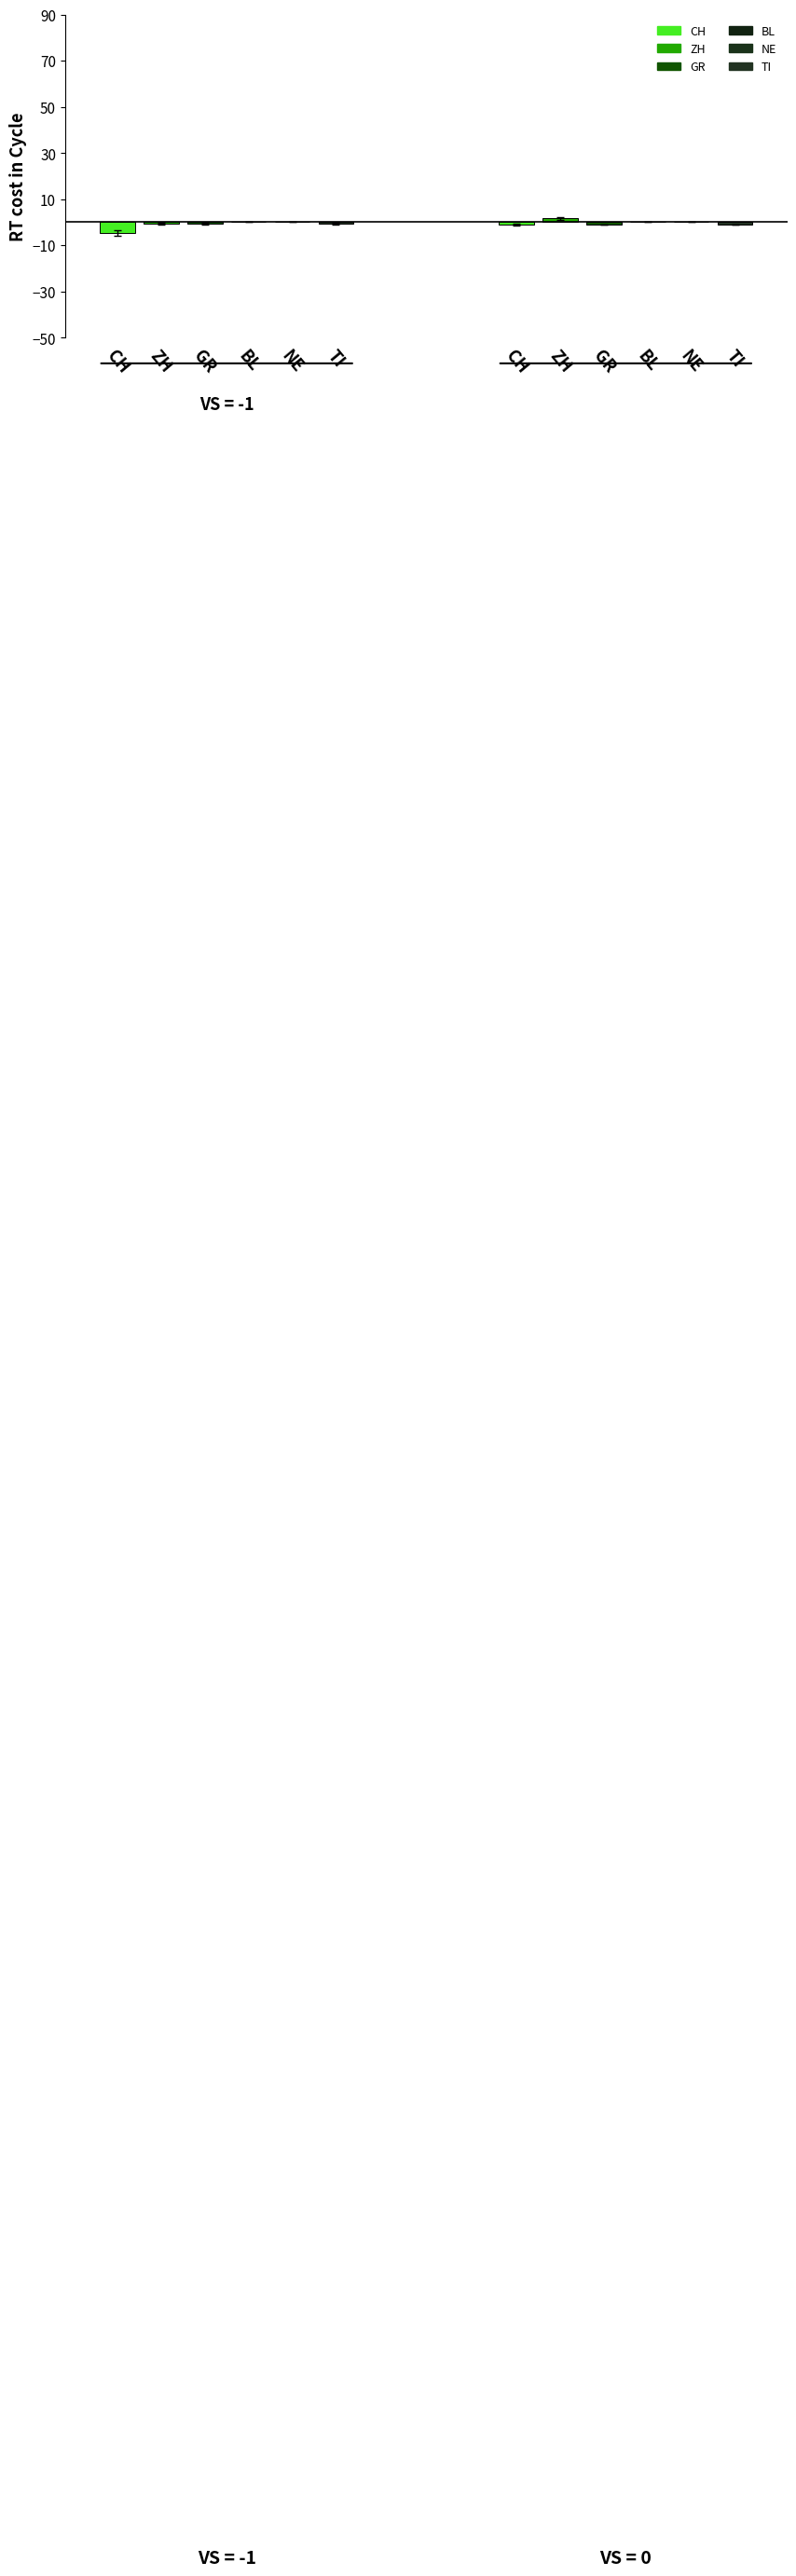

What are all the series names shown in the legend?

CH, ZH, GR, BL, NE, TI